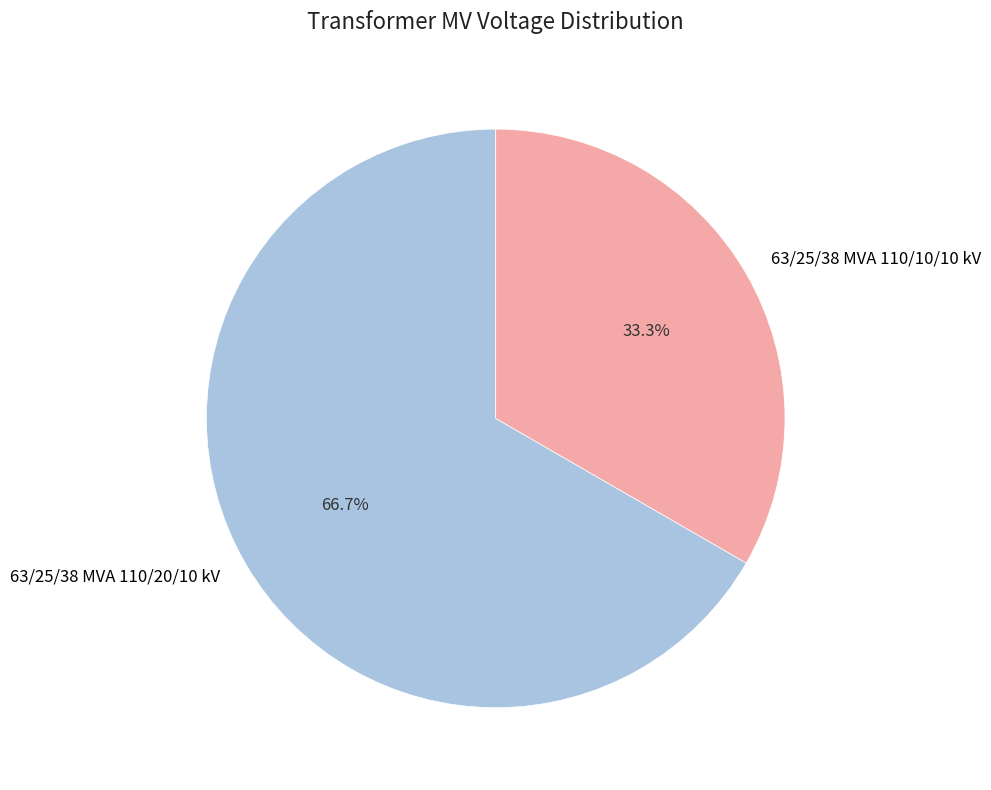

Does any single category account for the majority?

Yes